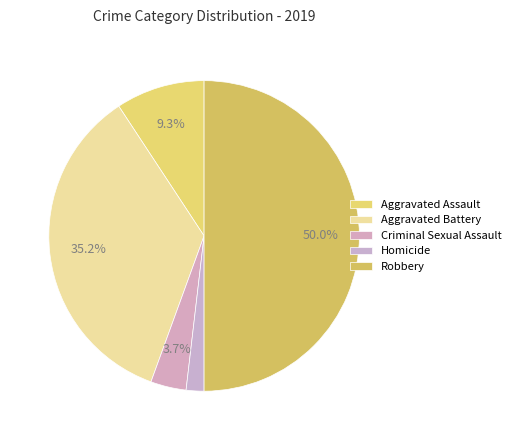

What is the smallest slice in the pie chart?

Homicide